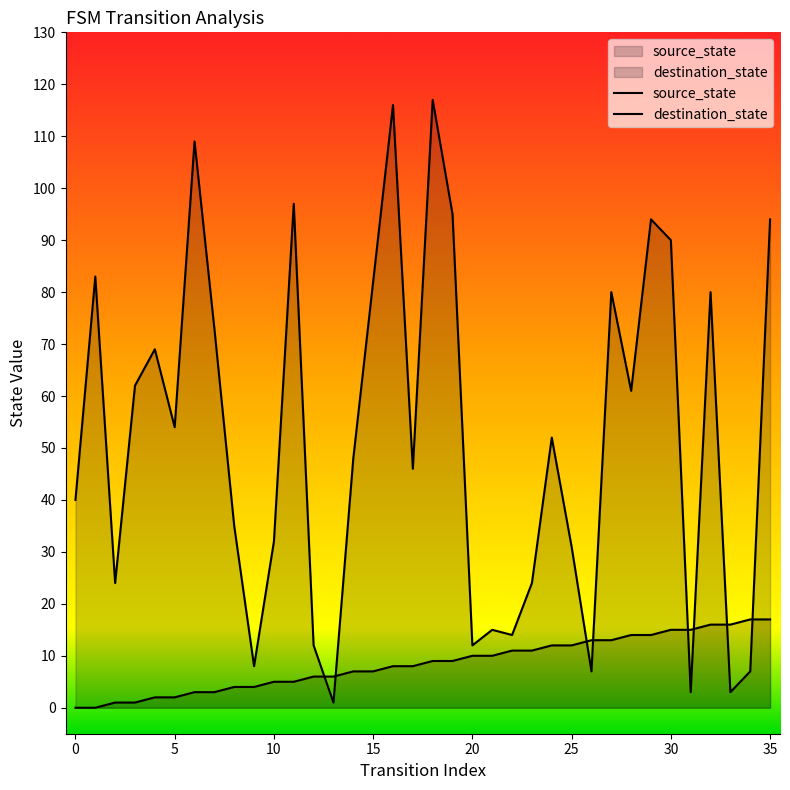

Between 13 and 2, which is larger?

13